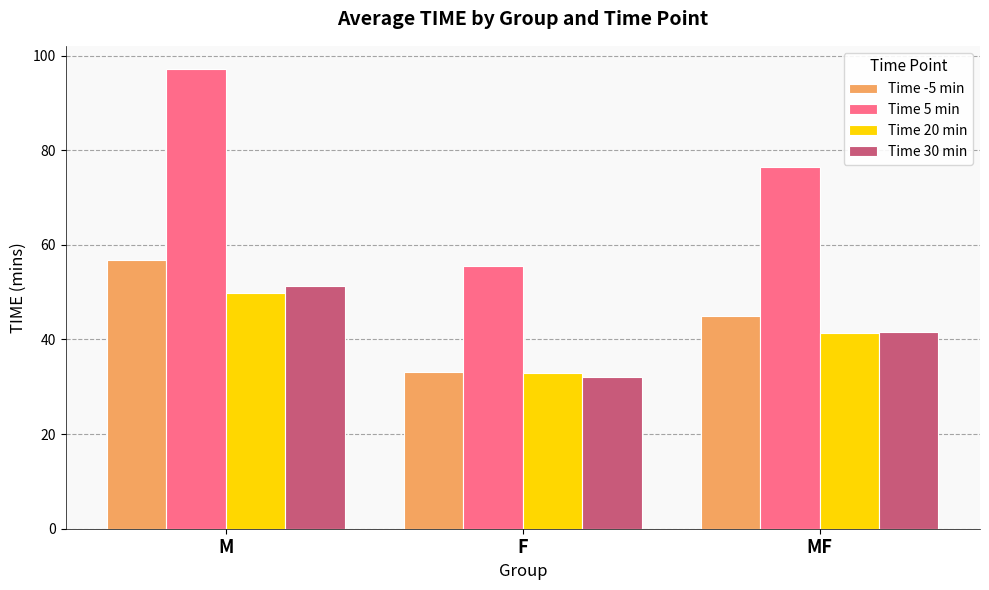

Are the bars horizontal?

No